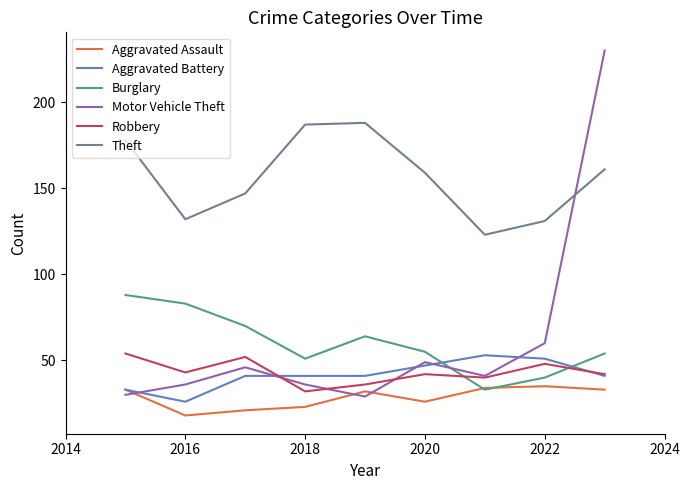

How many intersections are there between Burglary and Motor Vehicle Theft?

1